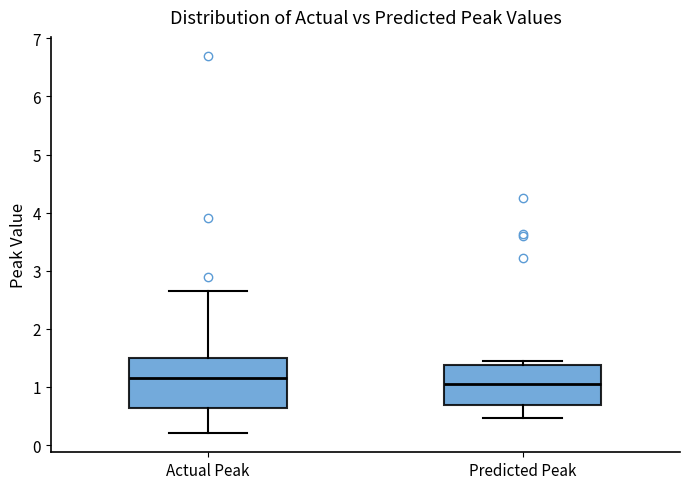

Which box's median line is the highest?

Actual Peak